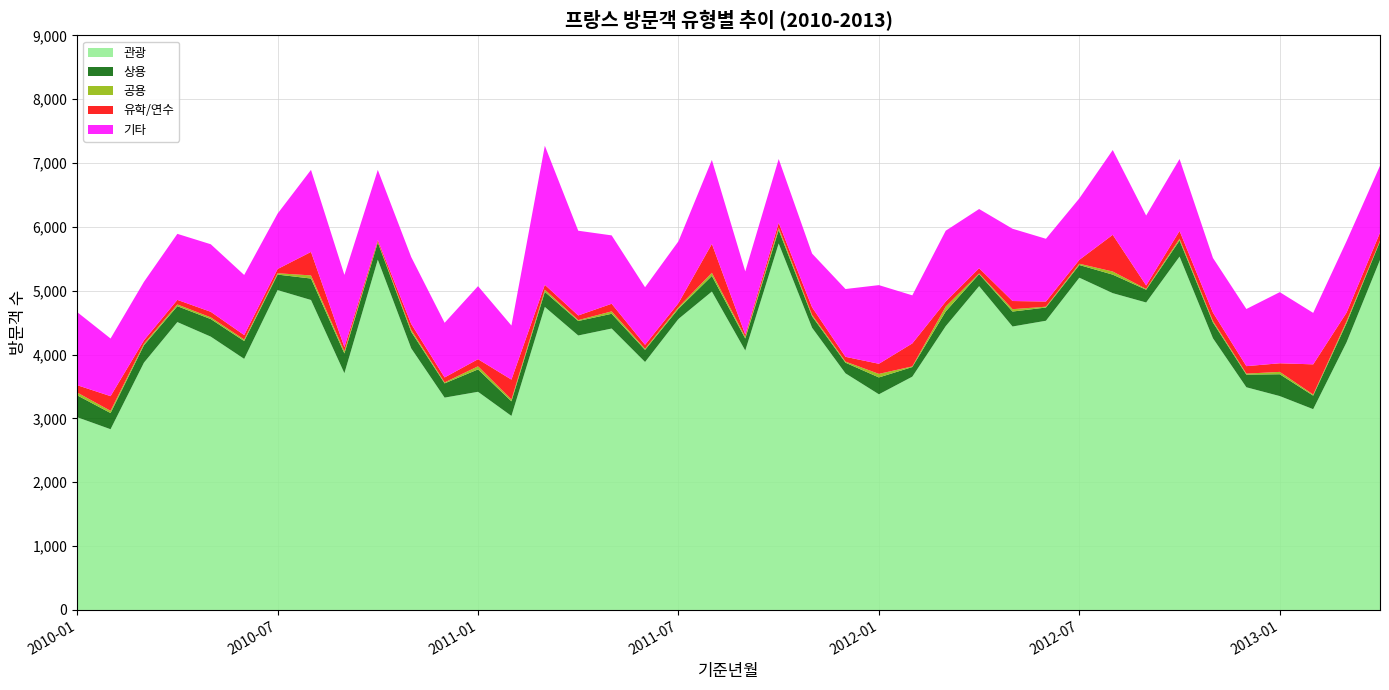

Reading right to left, what are all the values shown in this chart?

관광: 2013-04=5482	2013-03=4193	2013-02=3145	2013-01=3350	2012-12=3488	2012-11=4255	2012-10=5535	2012-09=4816	2012-08=4962	2012-07=5204	2012-06=4530	2012-05=4440	2012-04=5072	2012-03=4445	2012-02=3654	2012-01=3378	2011-12=3706	2011-11=4420	2011-10=5740	2011-09=4063	2011-08=4987	2011-07=4558	2011-06=3884	2011-05=4408	2011-04=4299	2011-03=4746	2011-02=3039	2011-01=3417	2010-12=3326	2010-11=4098	2010-10=5486	2010-09=3708	2010-08=4855	2010-07=5010	2010-06=3933	2010-05=4281	2010-04=4509	2010-03=3874	2010-02=2831	2010-01=3019
상용: 2013-04=290	2013-03=300	2013-02=212	2013-01=342	2012-12=198	2012-11=247	2012-10=252	2012-09=200	2012-08=290	2012-07=199	2012-06=207	2012-05=234	2012-04=189	2012-03=231	2012-02=151	2012-01=264	2011-12=167	2011-11=179	2011-10=211	2011-09=189	2011-08=245	2011-07=160	2011-06=190	2011-05=231	2011-04=227	2011-03=236	2011-02=229	2011-01=351	2010-12=223	2010-11=259	2010-10=269	2010-09=310	2010-08=336	2010-07=243	2010-06=279	2010-05=275	2010-04=249	2010-03=273	2010-02=253	2010-01=343
공용: 2013-04=12	2013-03=31	2013-02=17	2013-01=37	2012-12=16	2012-11=24	2012-10=28	2012-09=12	2012-08=49	2012-07=20	2012-06=13	2012-05=37	2012-04=10	2012-03=76	2012-02=10	2012-01=56	2011-12=17	2011-11=23	2011-10=37	2011-09=25	2011-08=49	2011-07=24	2011-06=16	2011-05=38	2011-04=14	2011-03=35	2011-02=28	2011-01=49	2010-12=15	2010-11=31	2010-10=12	2010-09=33	2010-08=49	2010-07=21	2010-06=23	2010-05=27	2010-04=27	2010-03=23	2010-02=35	2010-01=44
유학/연수: 2013-04=125	2013-03=134	2013-02=473	2013-01=135	2012-12=117	2012-11=132	2012-10=122	2012-09=55	2012-08=575	2012-07=61	2012-06=81	2012-05=128	2012-04=82	2012-03=79	2012-02=360	2012-01=158	2011-12=75	2011-11=119	2011-10=76	2011-09=36	2011-08=453	2011-07=65	2011-06=63	2011-05=119	2011-04=73	2011-03=76	2011-02=312	2011-01=111	2010-12=78	2010-11=92	2010-10=28	2010-09=66	2010-08=368	2010-07=66	2010-06=71	2010-05=87	2010-04=72	2010-03=54	2010-02=230	2010-01=115
기타: 2013-04=1048	2013-03=1120	2013-02=806	2013-01=1114	2012-12=895	2012-11=855	2012-10=1126	2012-09=1095	2012-08=1328	2012-07=963	2012-06=983	2012-05=1132	2012-04=927	2012-03=1109	2012-02=753	2012-01=1232	2011-12=1062	2011-11=841	2011-10=999	2011-09=990	2011-08=1315	2011-07=968	2011-06=902	2011-05=1071	2011-04=1327	2011-03=2178	2011-02=847	2011-01=1144	2010-12=856	2010-11=1048	2010-10=1098	2010-09=1131	2010-08=1285	2010-07=868	2010-06=941	2010-05=1058	2010-04=1034	2010-03=916	2010-02=903	2010-01=1145